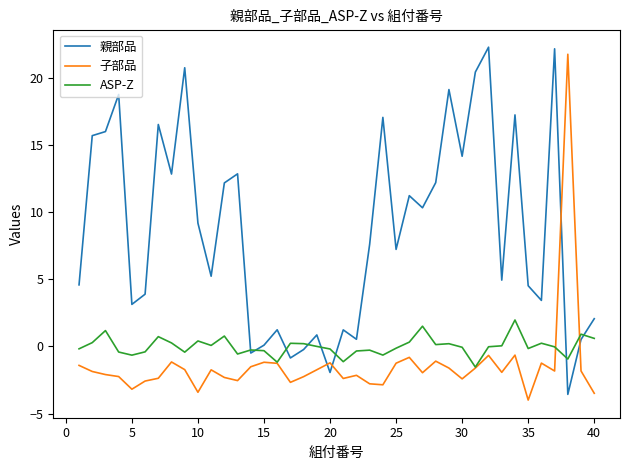

What is the minimum value for 親部品?

-3.6